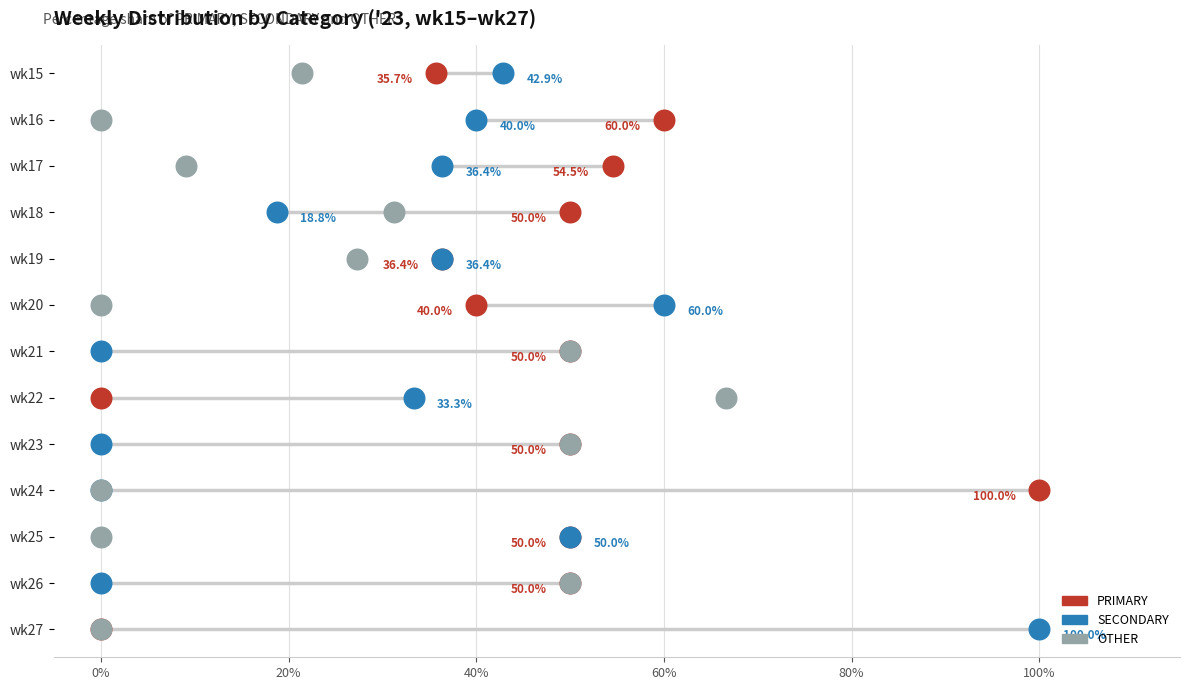

What are all the series names shown in the legend?

PRIMARY, SECONDARY, OTHER